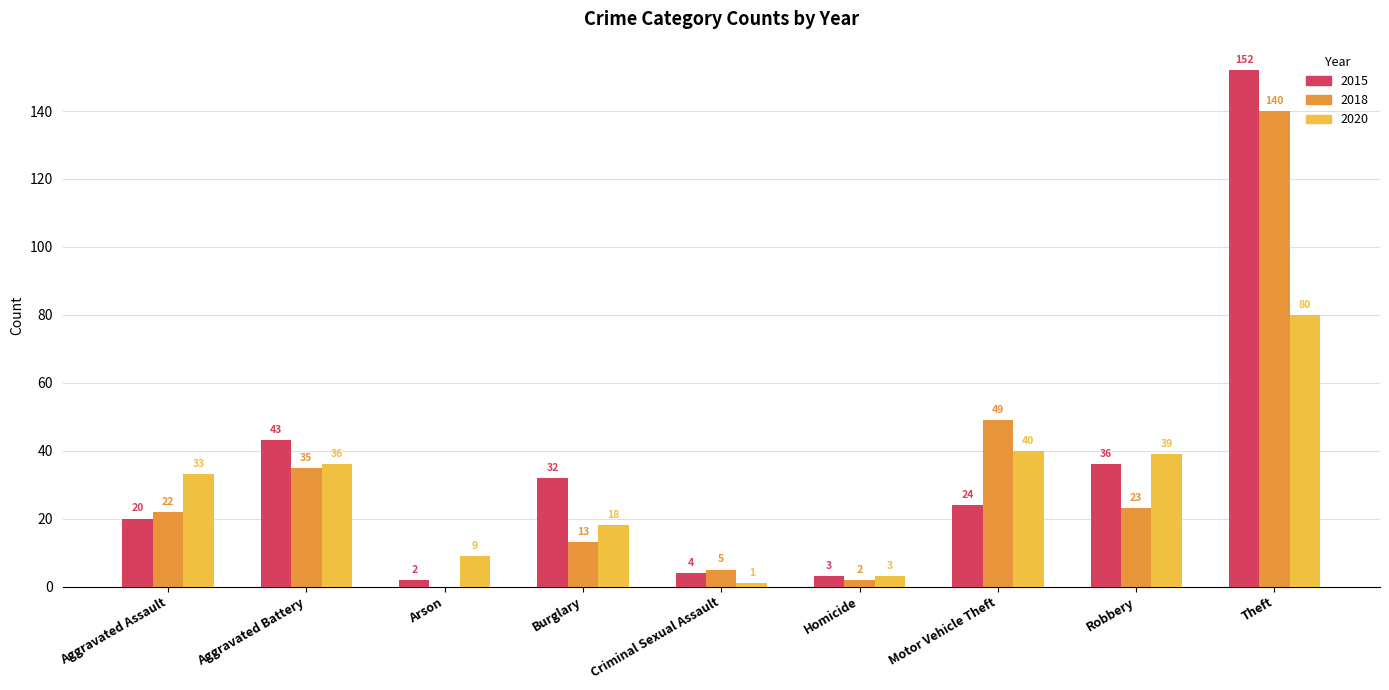

At which category is the sum across all series the highest?

Theft